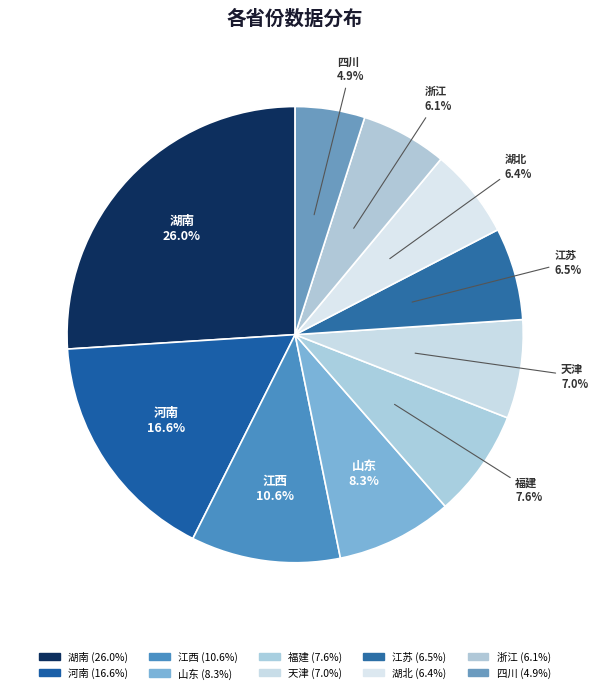

What percentage do 江西 and 河南 together represent?

27.2%